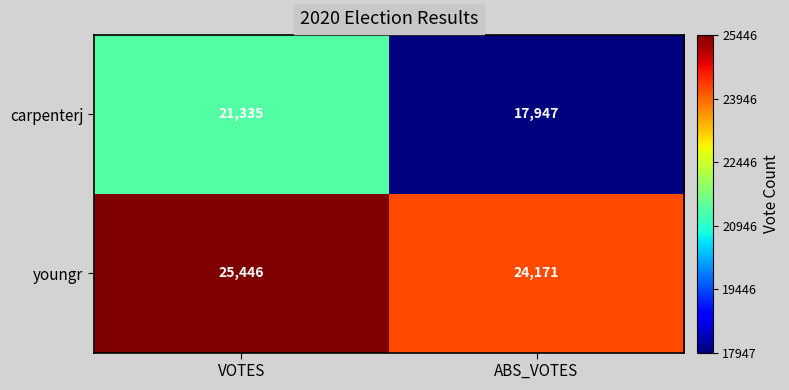

List the series in order of their peak value, lowest first.

carpenterj, youngr